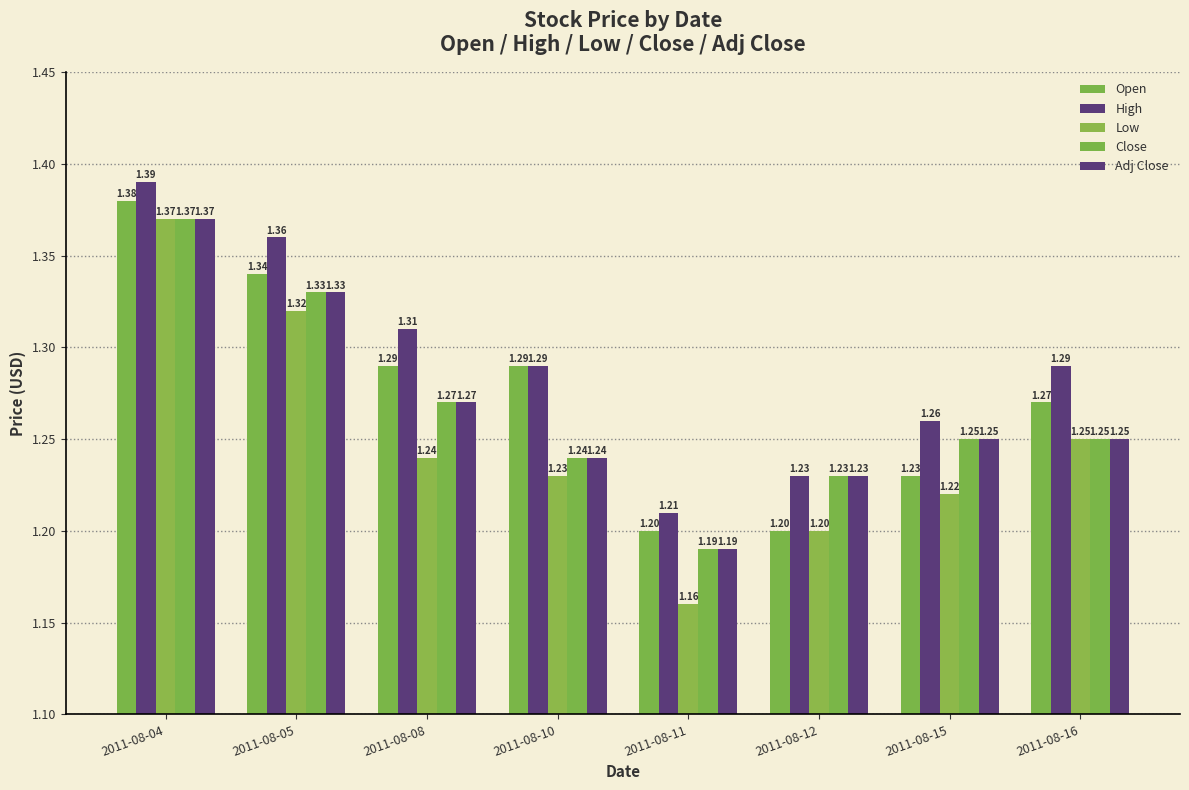

How many bars are there in total?

40